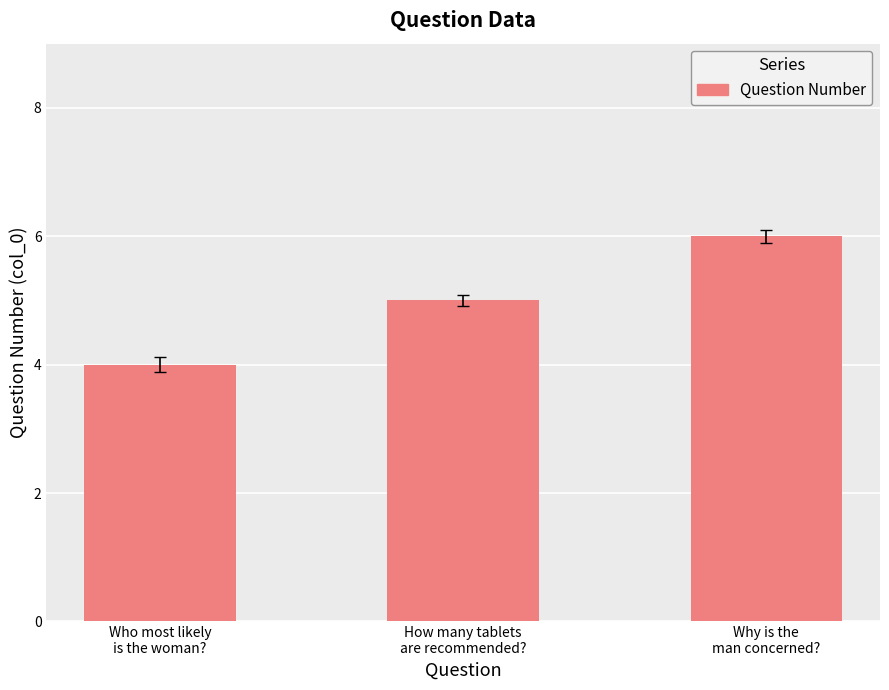

Does the chart contain any negative values?

No